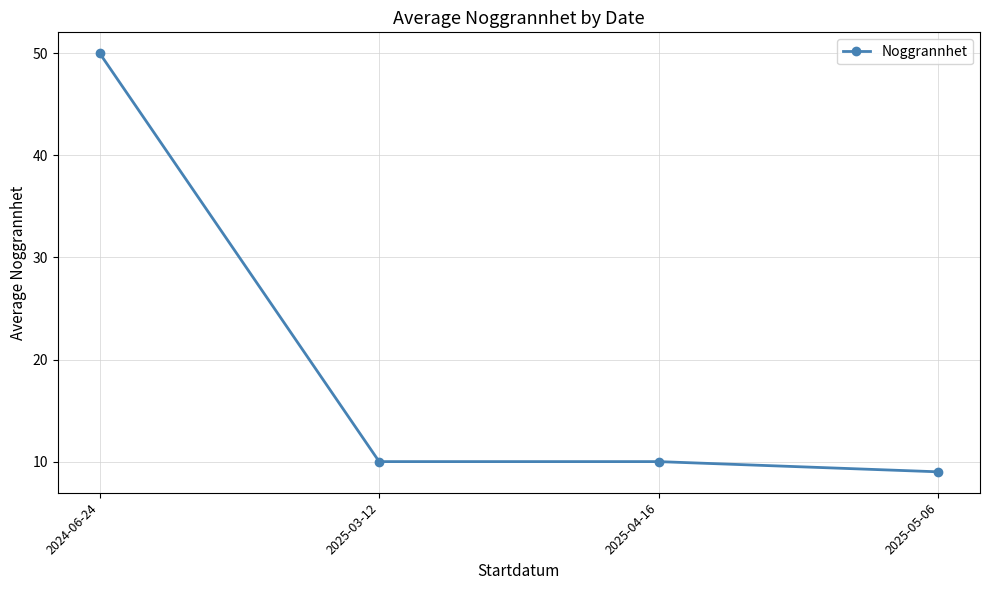

At which label does the data first exceed 10?

2024-06-24